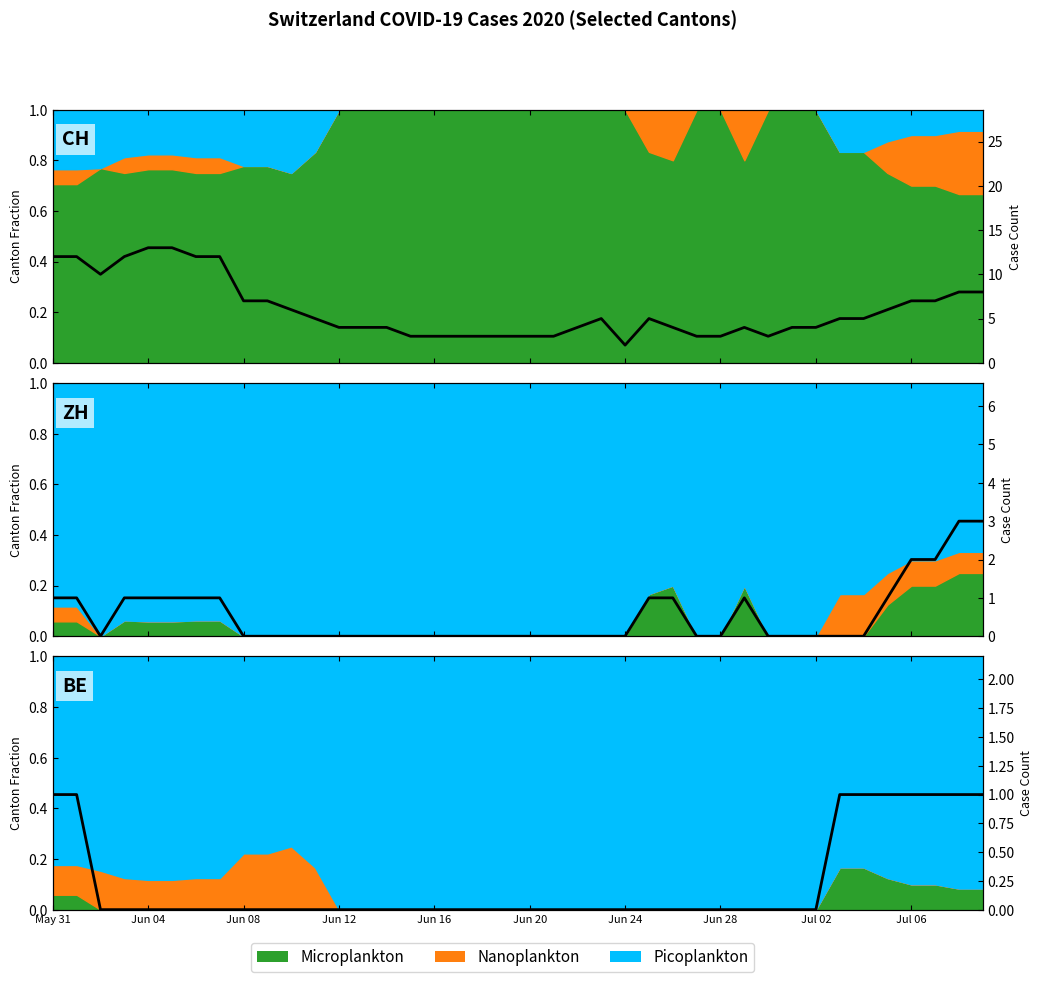

What is the label of the 30th point from the right?

10